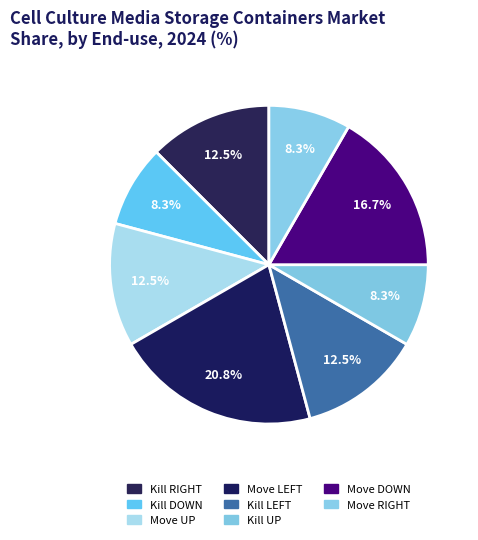

Count the number of slices in the pie.

8